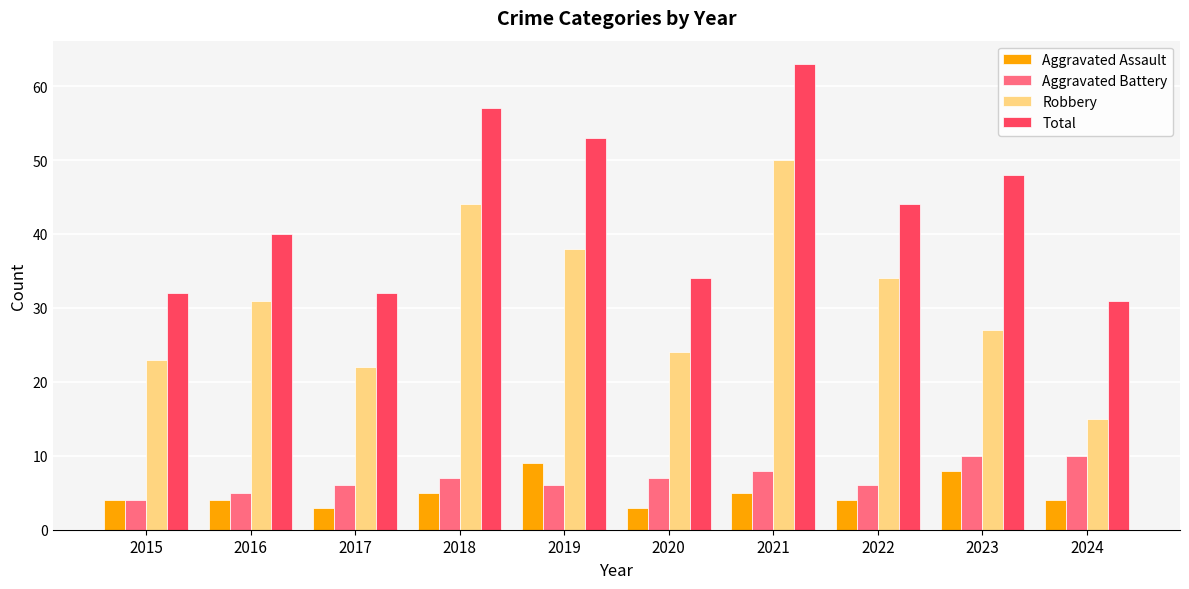

What value does the Aggravated Battery series have at 2024?

10